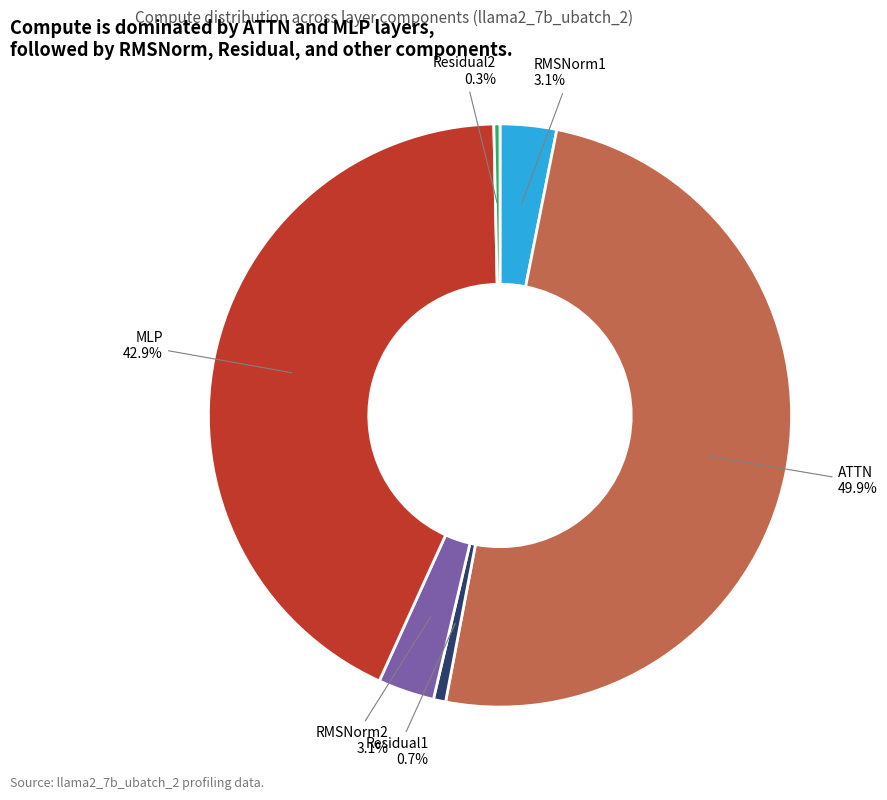

True or false: RMSNorm2 accounts for 13% of the total.

False